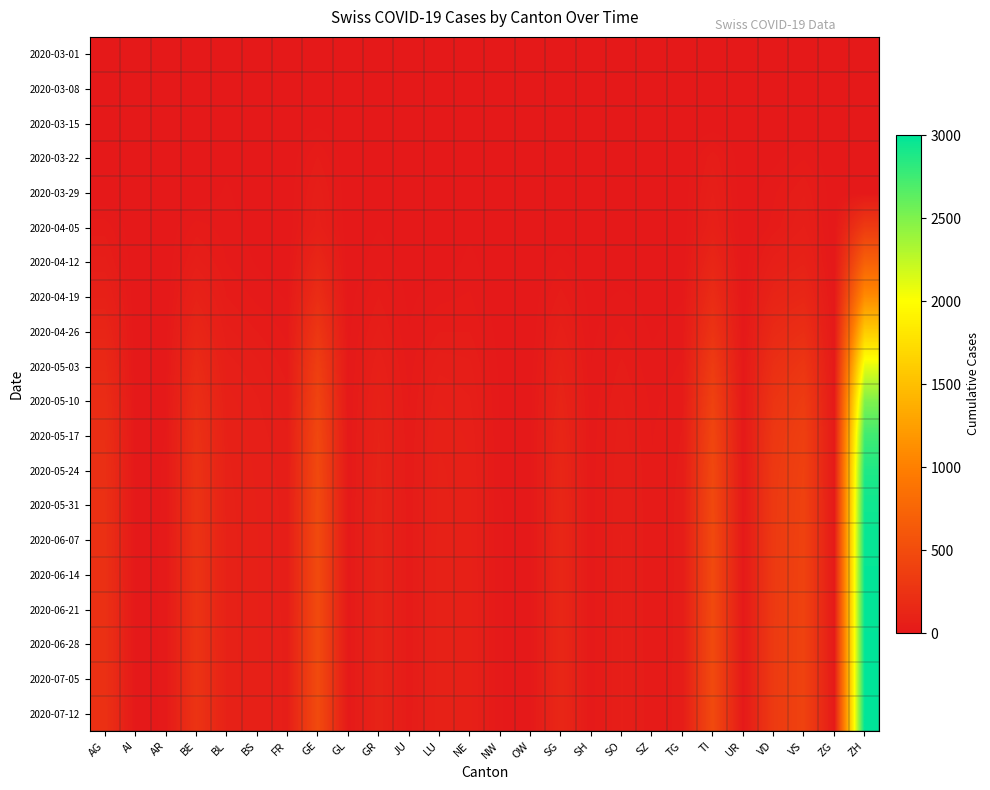

What is the total value across all series at BE?

2992